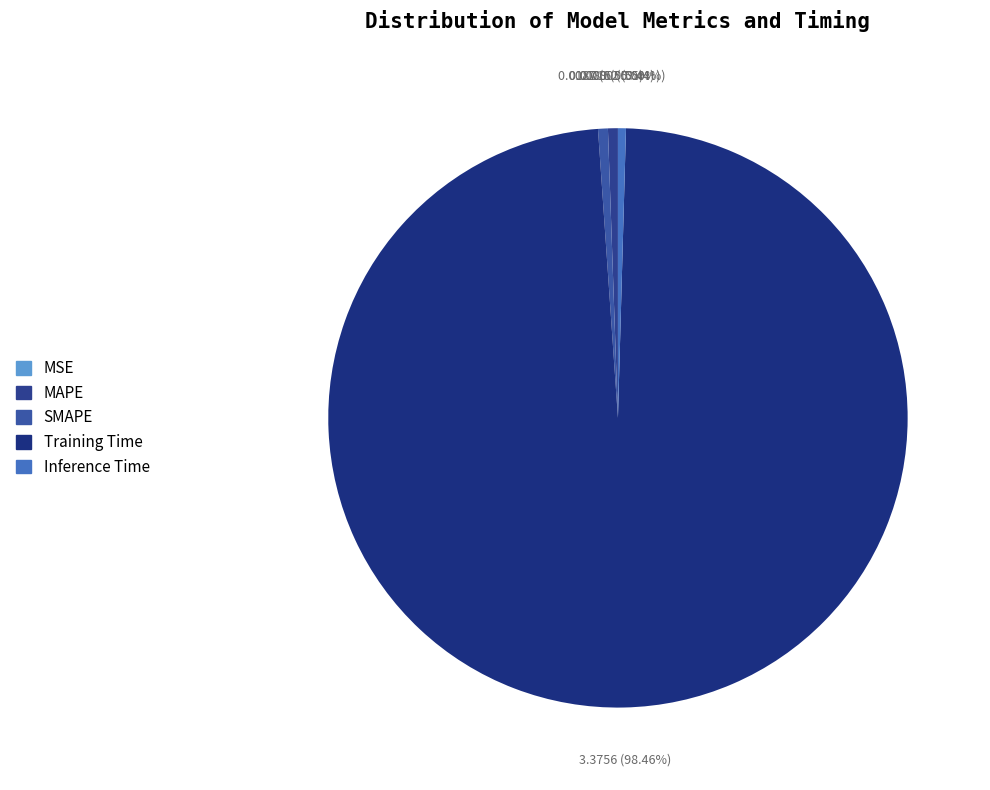

What is the smallest slice in the pie chart?

MSE